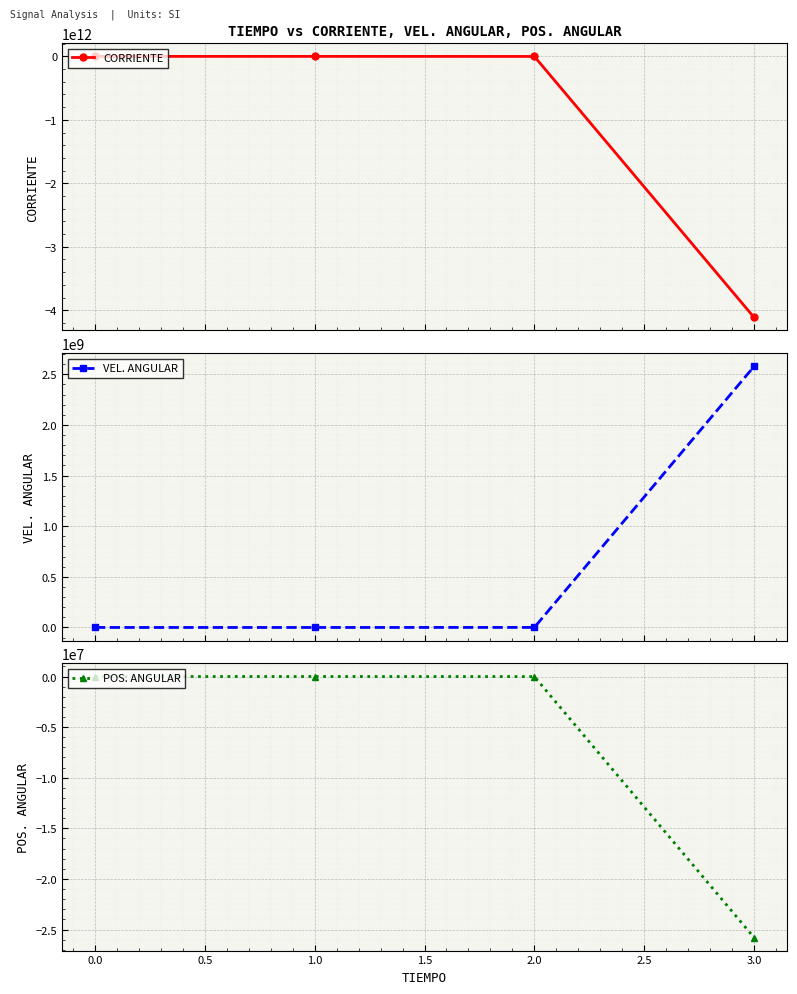

What is the sum of all POS. ANGULAR values?

-25797683.5